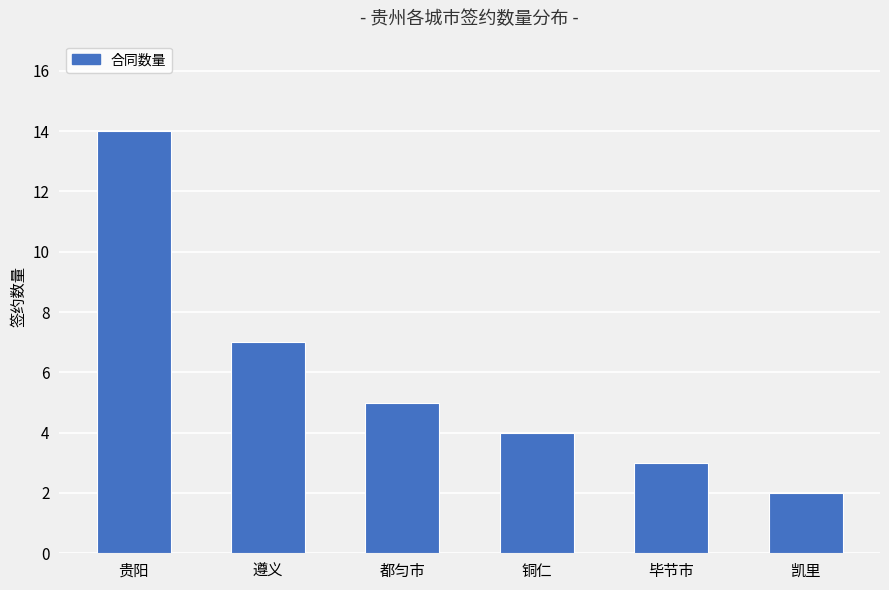

What position from the left is 都匀市?

3